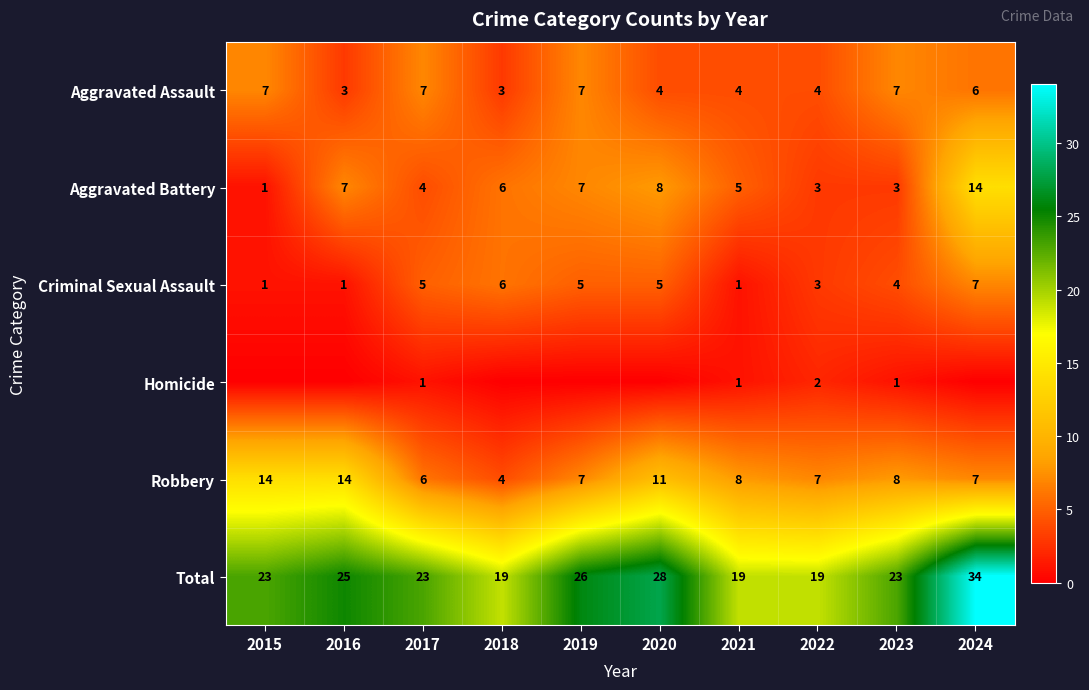

At which category is the sum across all series the highest?

2024